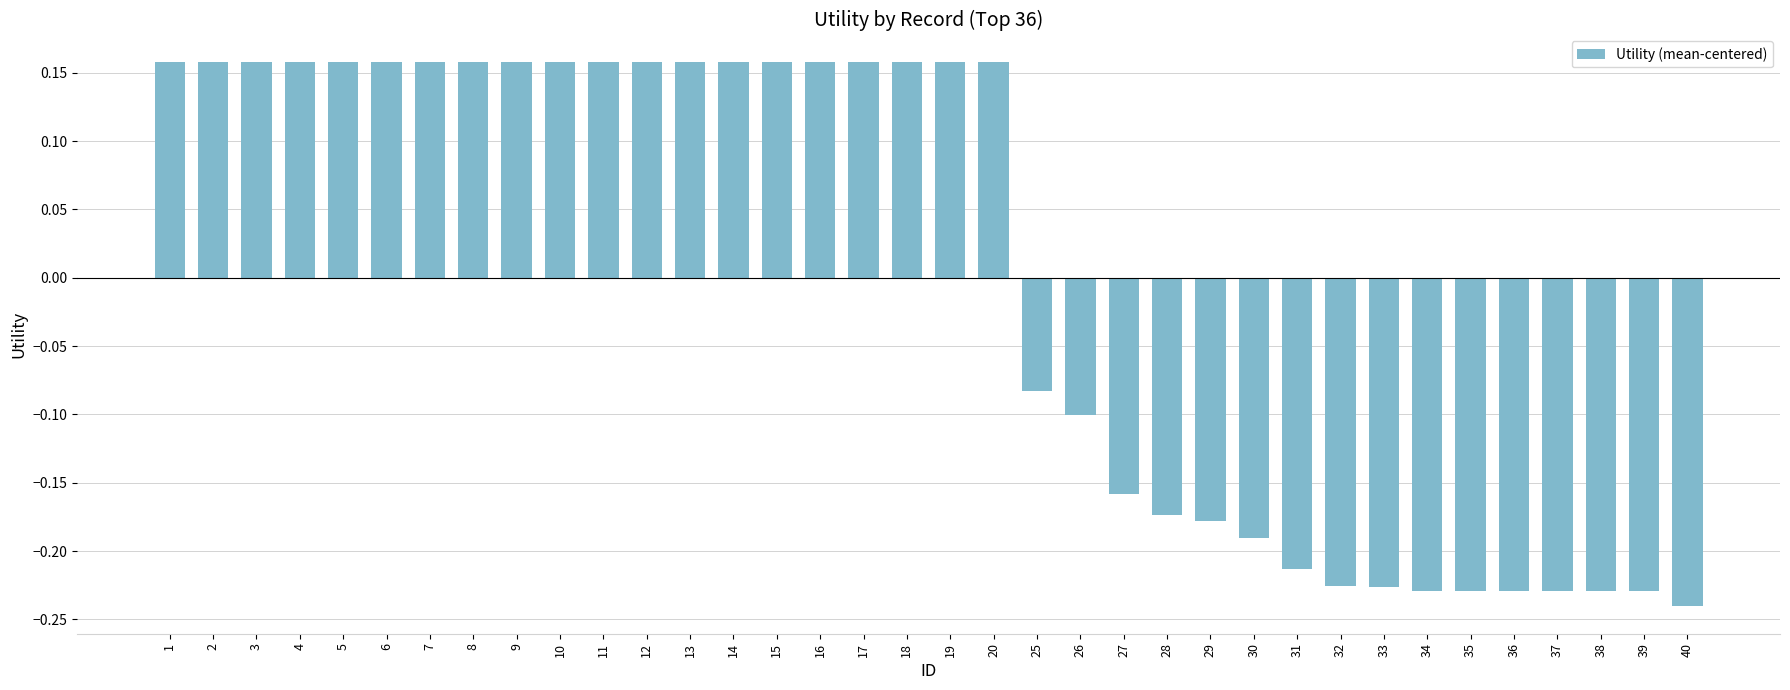

The chart shows a value of -0.3 at 38. True or false?

False